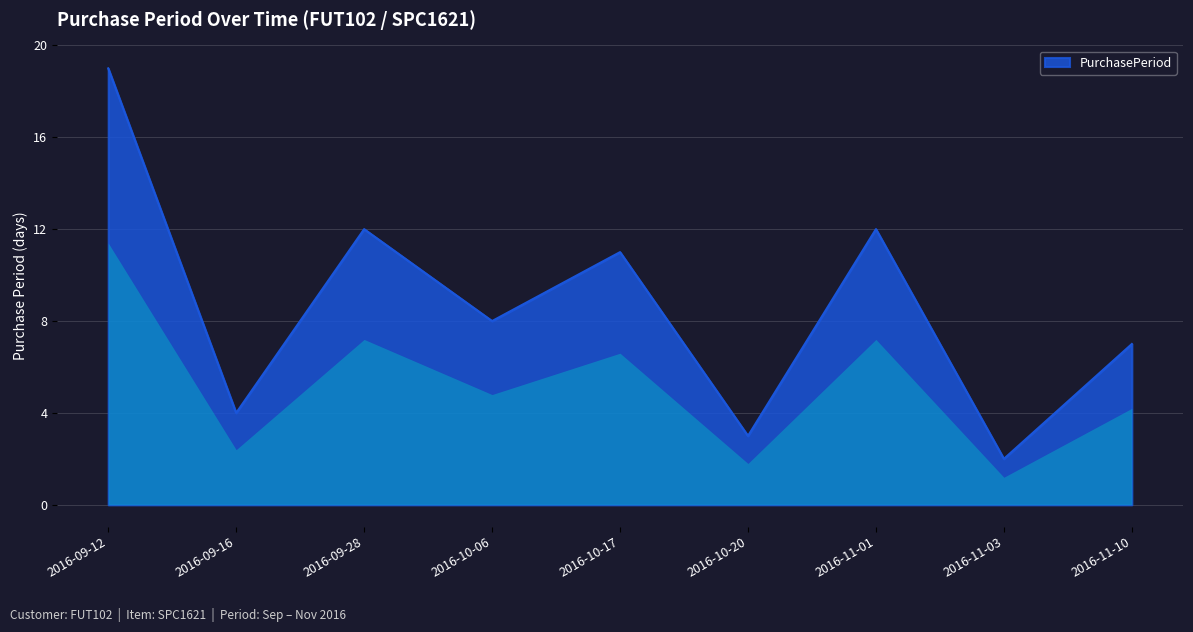

Is it true that the value at 2016-09-16 is 6?

False